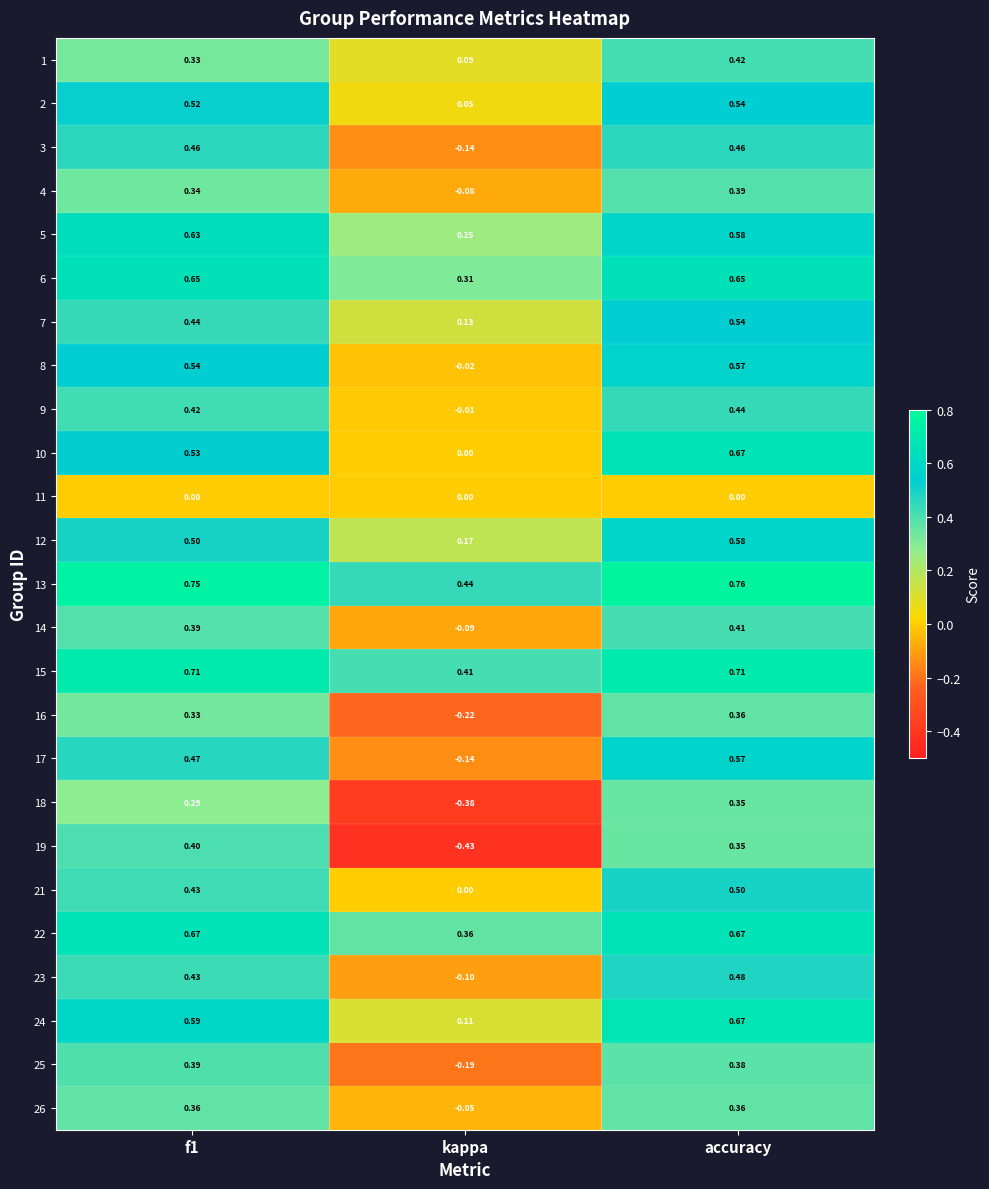

At which category is the sum across all series the highest?

accuracy